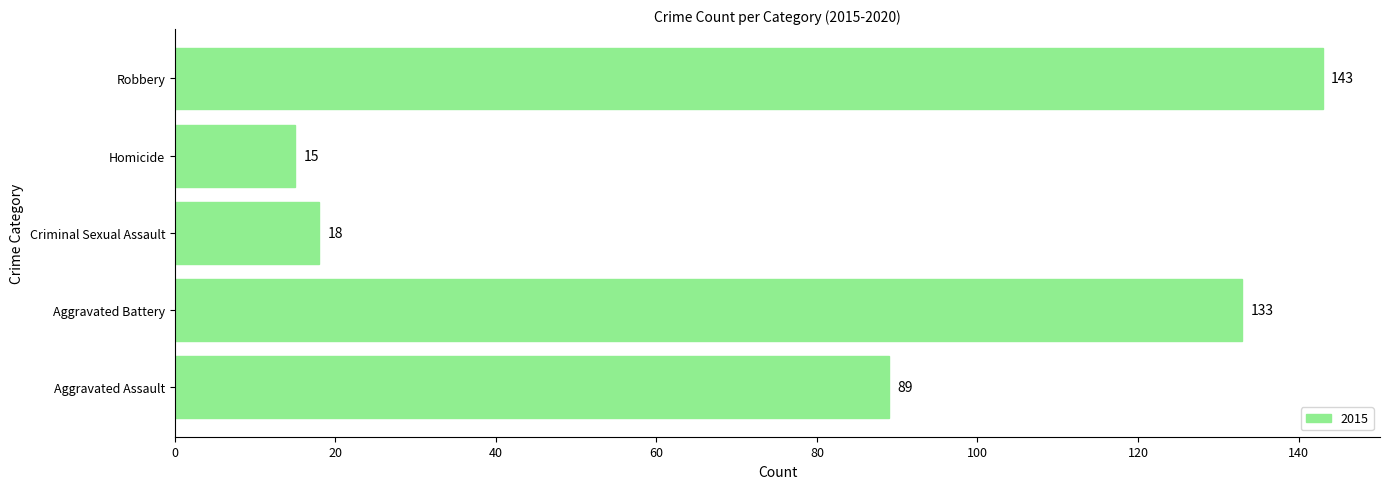

The chart shows a value of 29 at Criminal Sexual Assault. True or false?

False